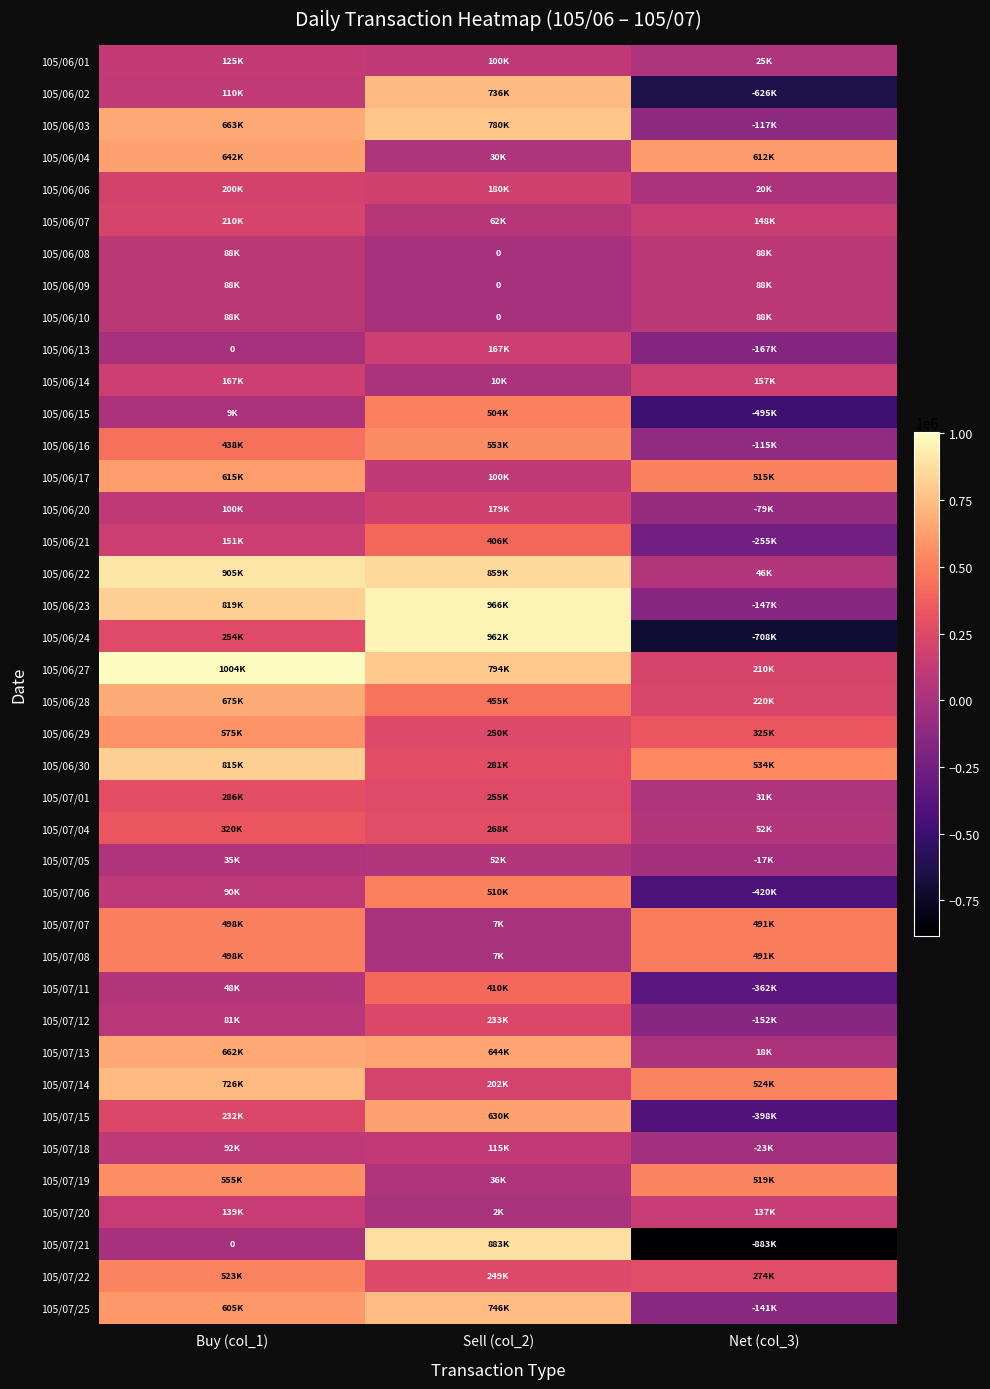

The value of 105/06/03 at Sell (col_2) is 780000. True or false?

True